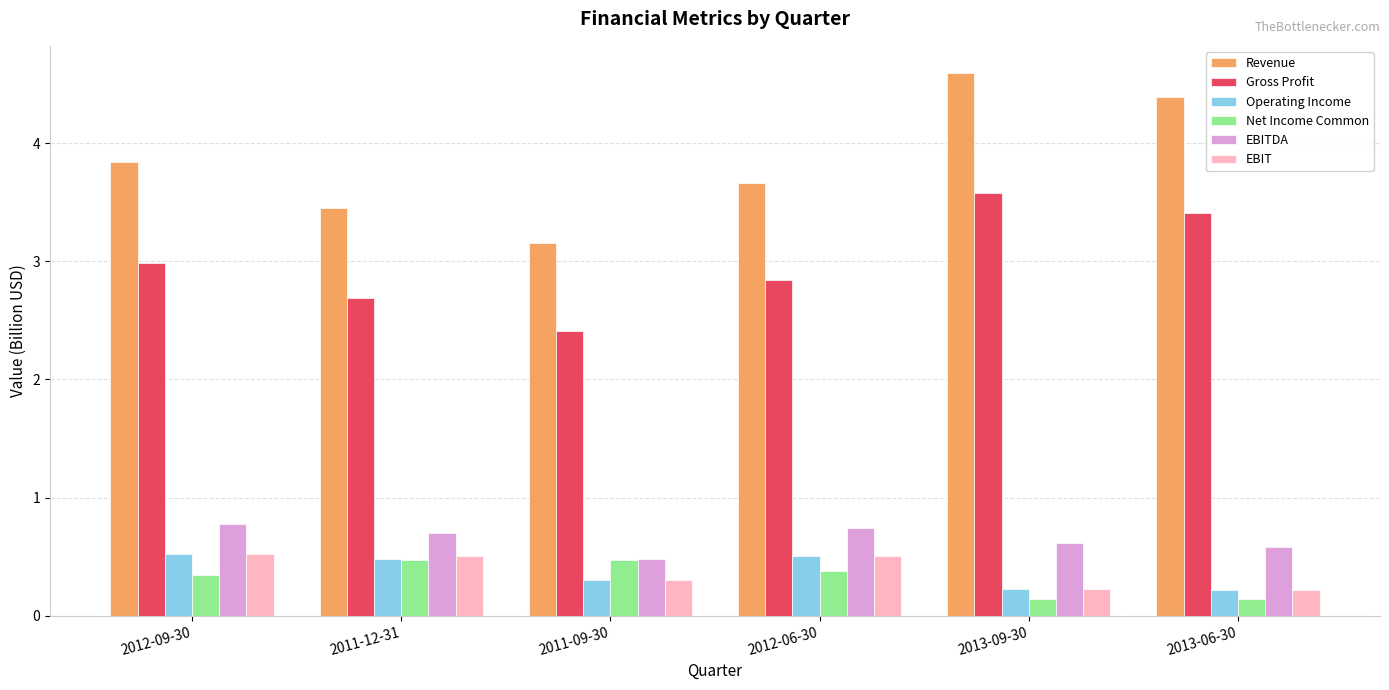

What is the value of the Gross Profit bar at the 1st from the left?

3.0